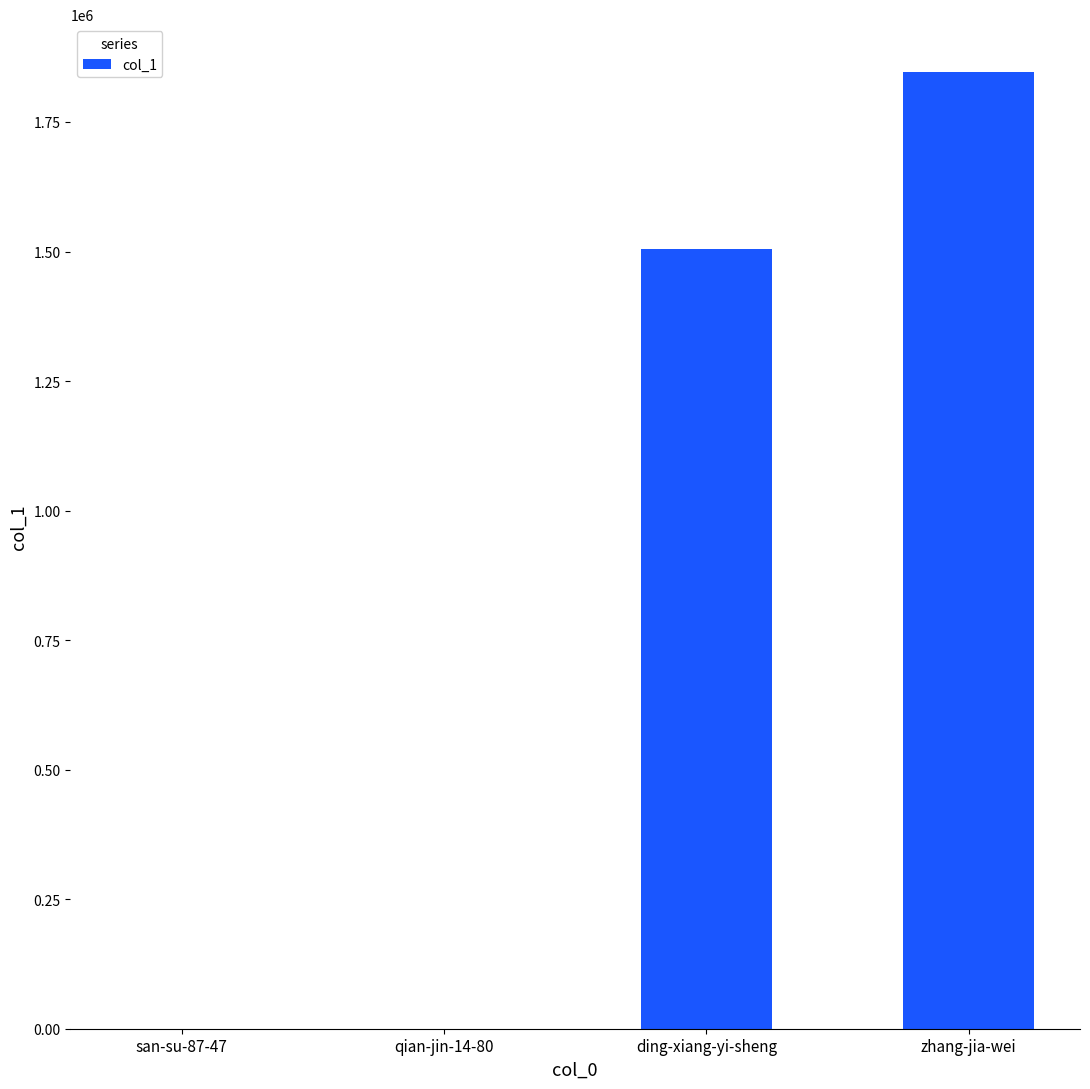

Read the value at san-su-87-47.

124